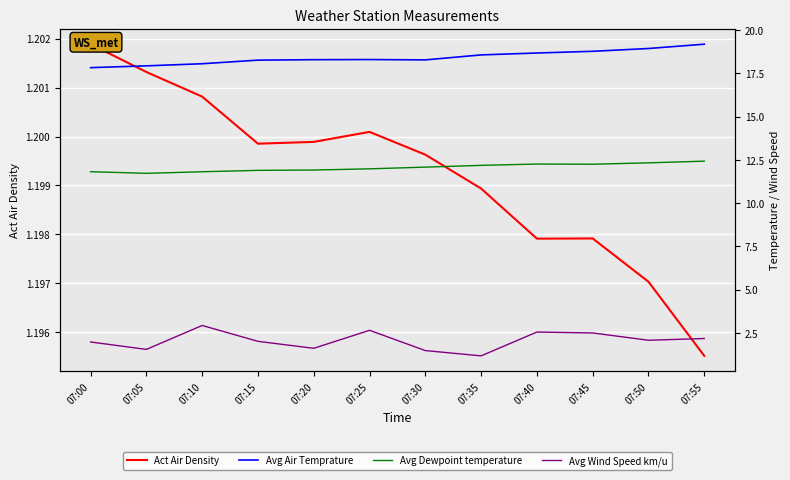

Rank the categories by Act Air Density value from lowest to highest.

07:55, 07:50, 07:40, 07:45, 07:35, 07:30, 07:15, 07:20, 07:25, 07:10, 07:05, 07:00